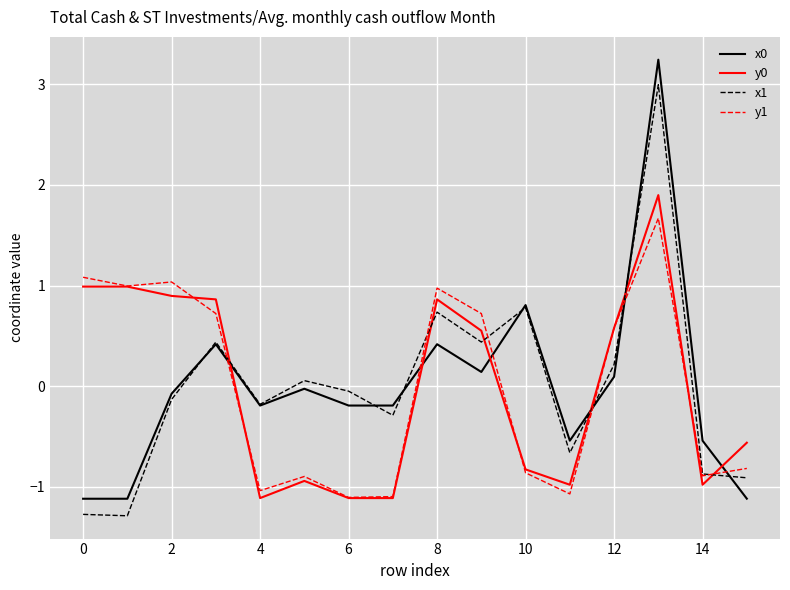

What is the minimum value shown in the chart?

-1.3